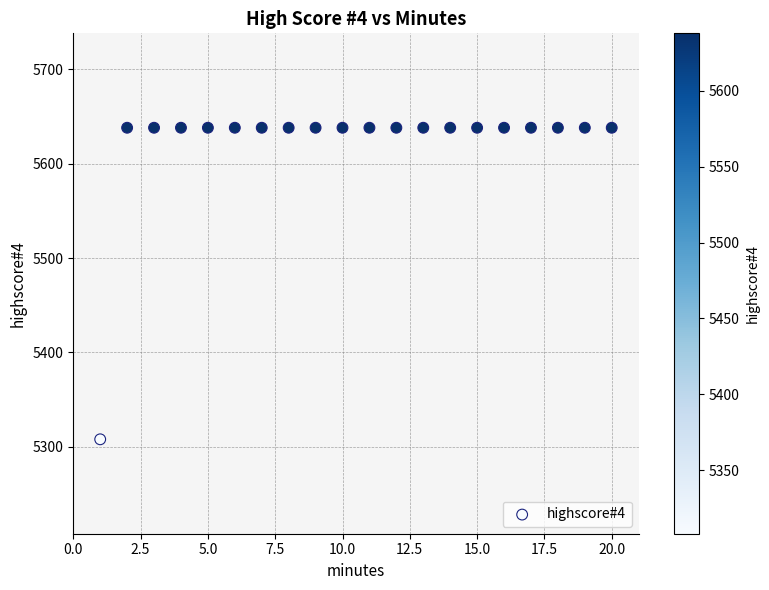

What is the range of X values (max minus min)?

19